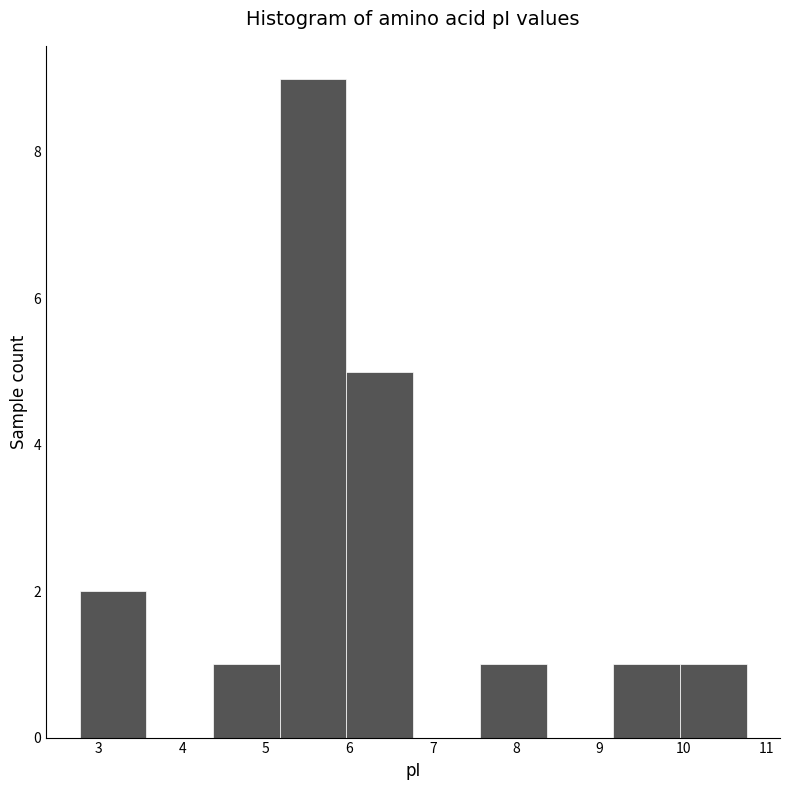

Reading left to right, transcribe this chart: for each bar, give the range it covers on the x-axis and its height. Neither the bar edges nor the heights are printed on the chart, so give them approximately, as read against the axes.

2.8 to 3.6: 2
3.6 to 4.4: 0
4.4 to 5.2: 1
5.2 to 6.0: 9
6.0 to 6.8: 5
6.8 to 7.6: 0
7.6 to 8.4: 1
8.4 to 9.2: 0
9.2 to 10.0: 1
10.0 to 10.8: 1